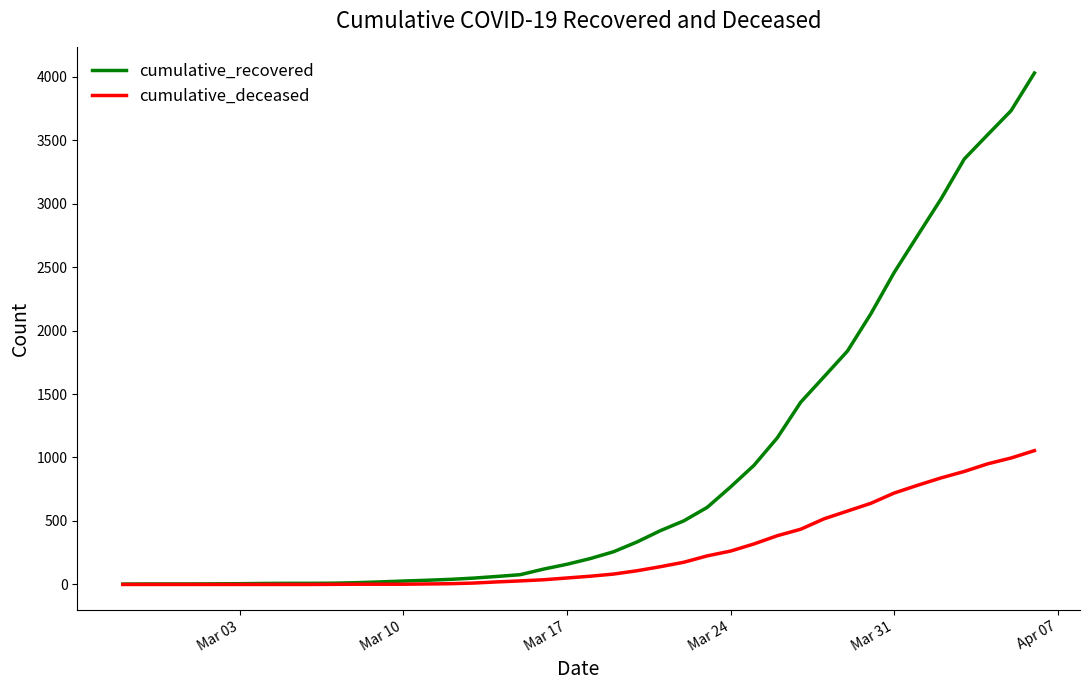

What is the difference between the maximum and second lowest values in the cumulative_recovered series?

4024